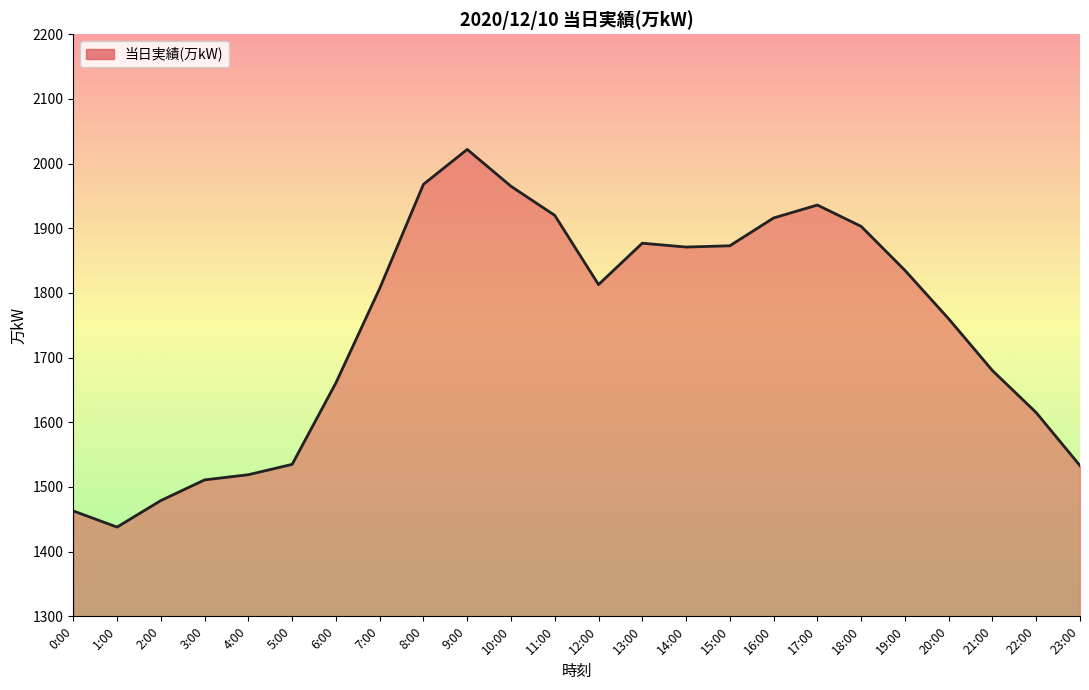

What position from the right is 19:00?

5